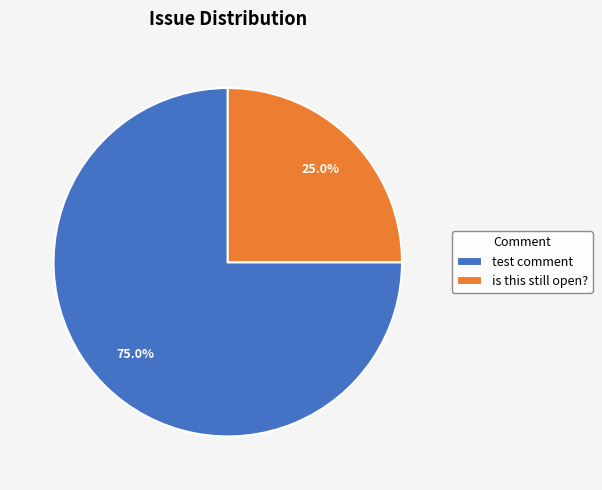

How many segments does this pie chart have?

2